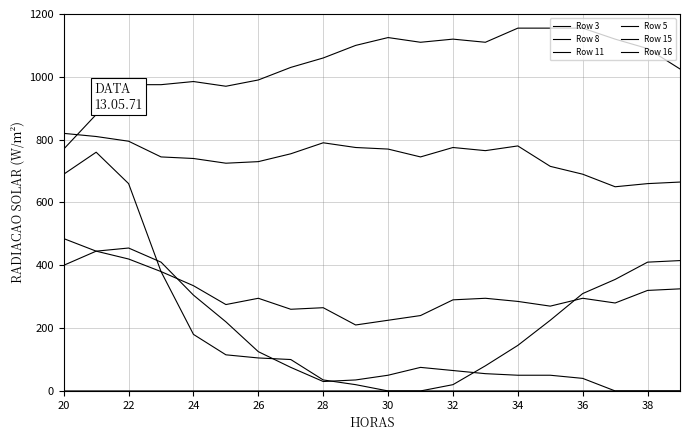

At which category is the sum across all series the highest?

22